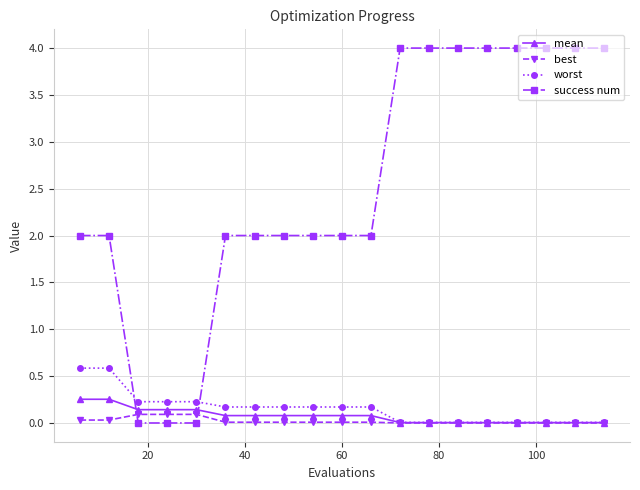

What is the greatest value displayed?

4.0